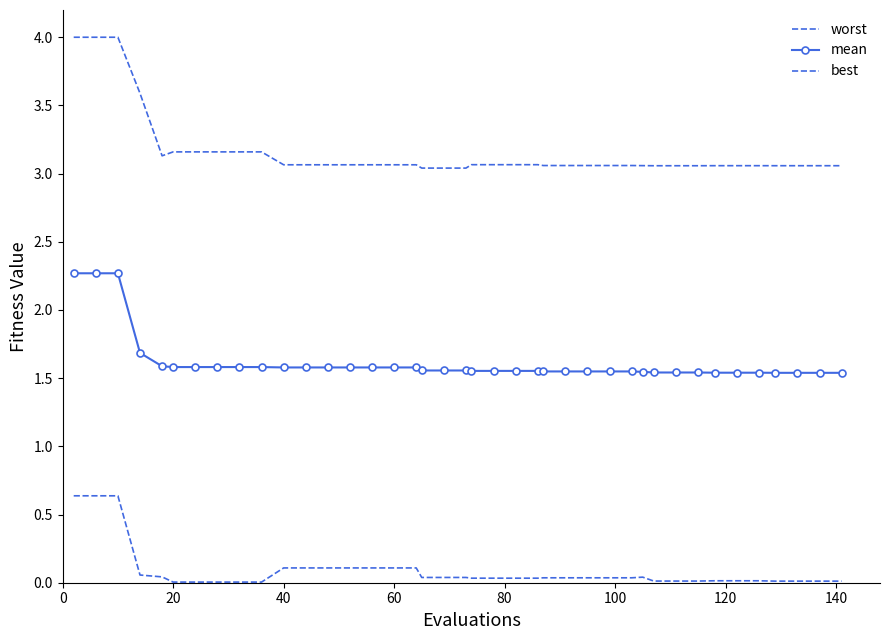

How many categories are shown in the chart?

40